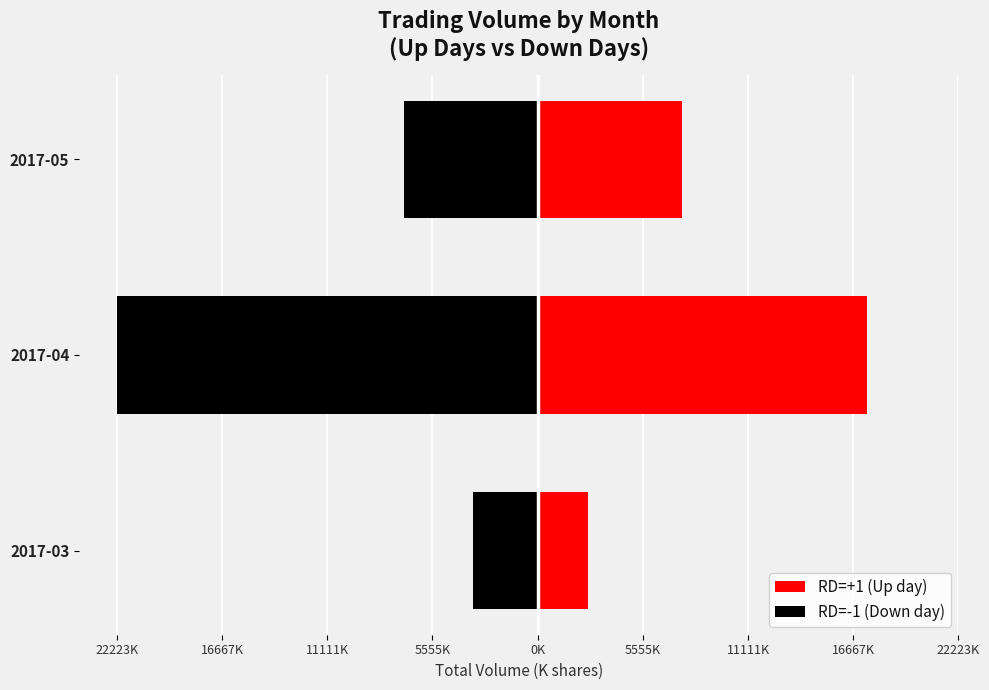

The value of RD=-1 (Down day) at 2017-04 is -32695747. True or false?

False